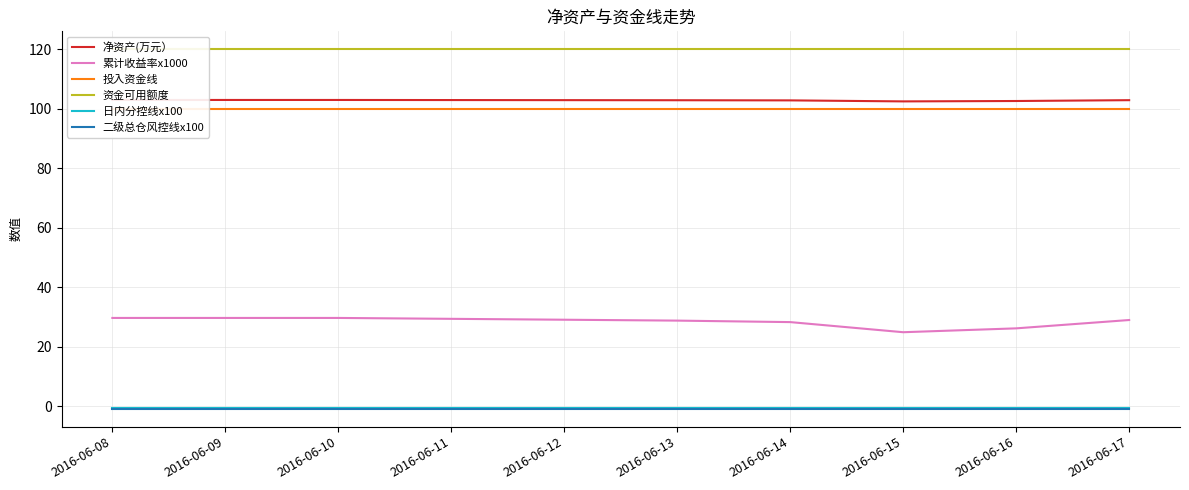

True or false: 投入资金线 has a value of 27.7 at 2016-06-10.

False